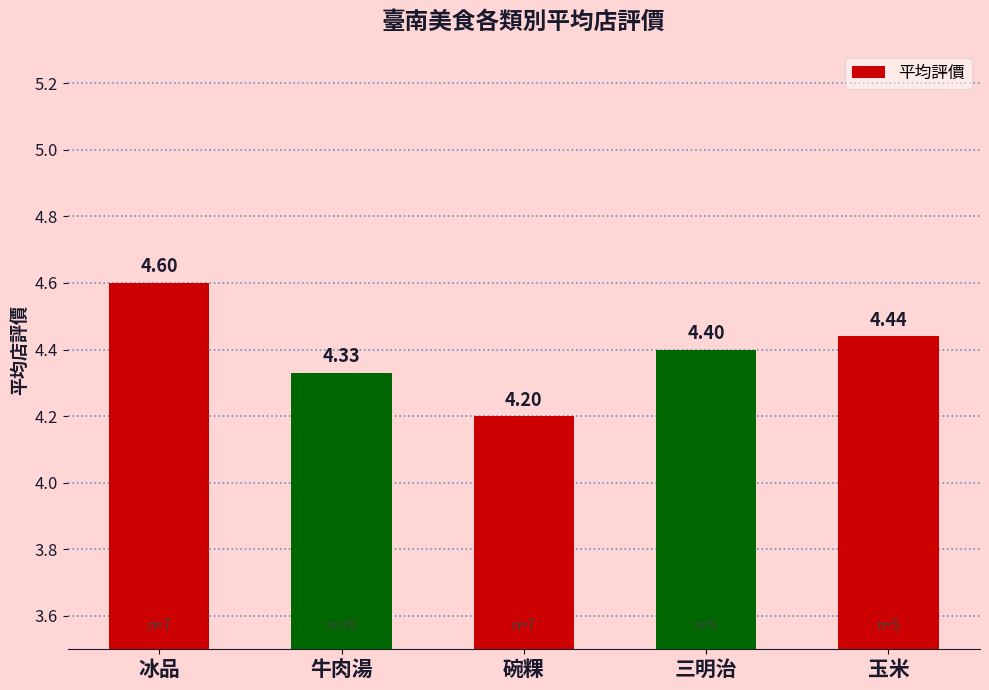

Approximately how many times larger is the value at 三明治 compared to 牛肉湯?

1.0